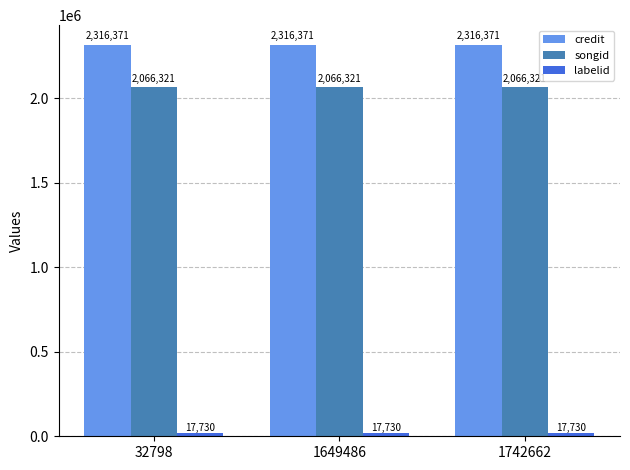

The value of credit at 32798 is 777621. True or false?

False